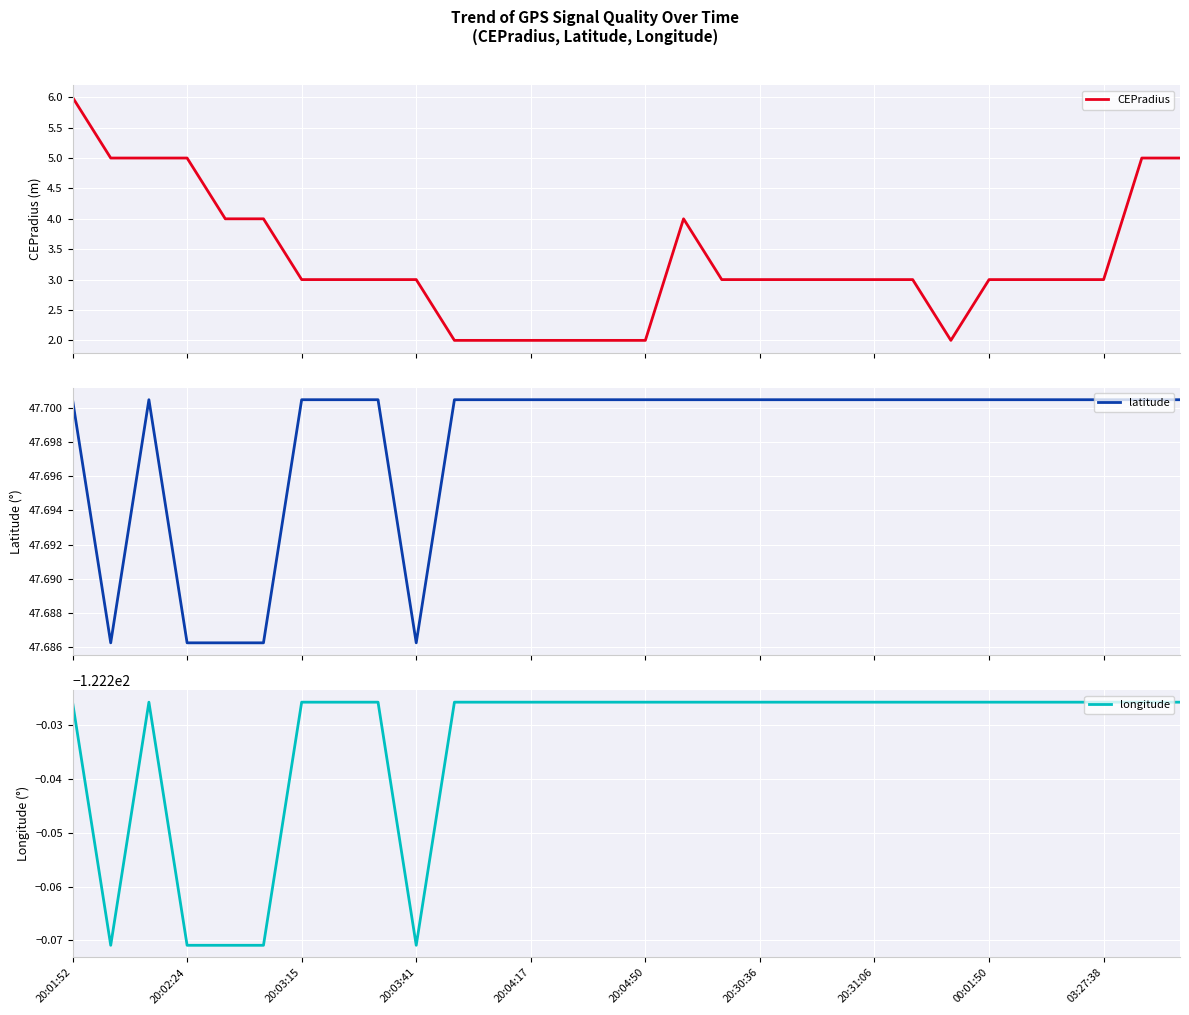

True or false: longitude and CEPradius cross at least once.

False